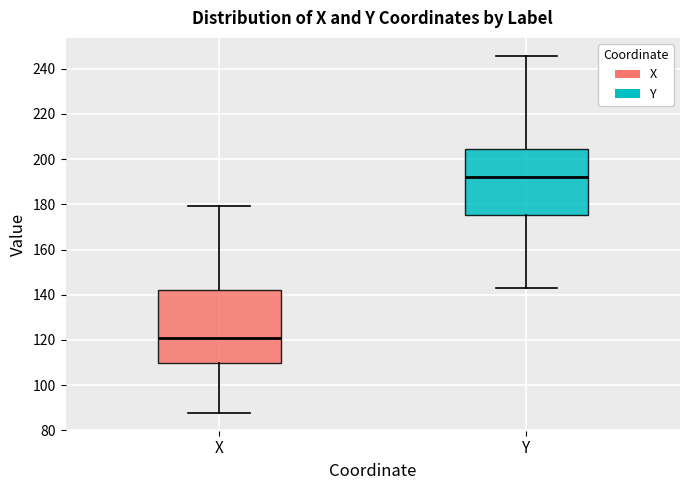

Reading left to right, read every box against the y-axis: the position of its median line, the range the box covers, and the ends of its whiskers. The values are not printed on the chart, so give them approximately, as read against the axis.

X: median 120, box 110 to 142, whiskers 88 to 180
Y: median 192, box 176 to 204, whiskers 142 to 246